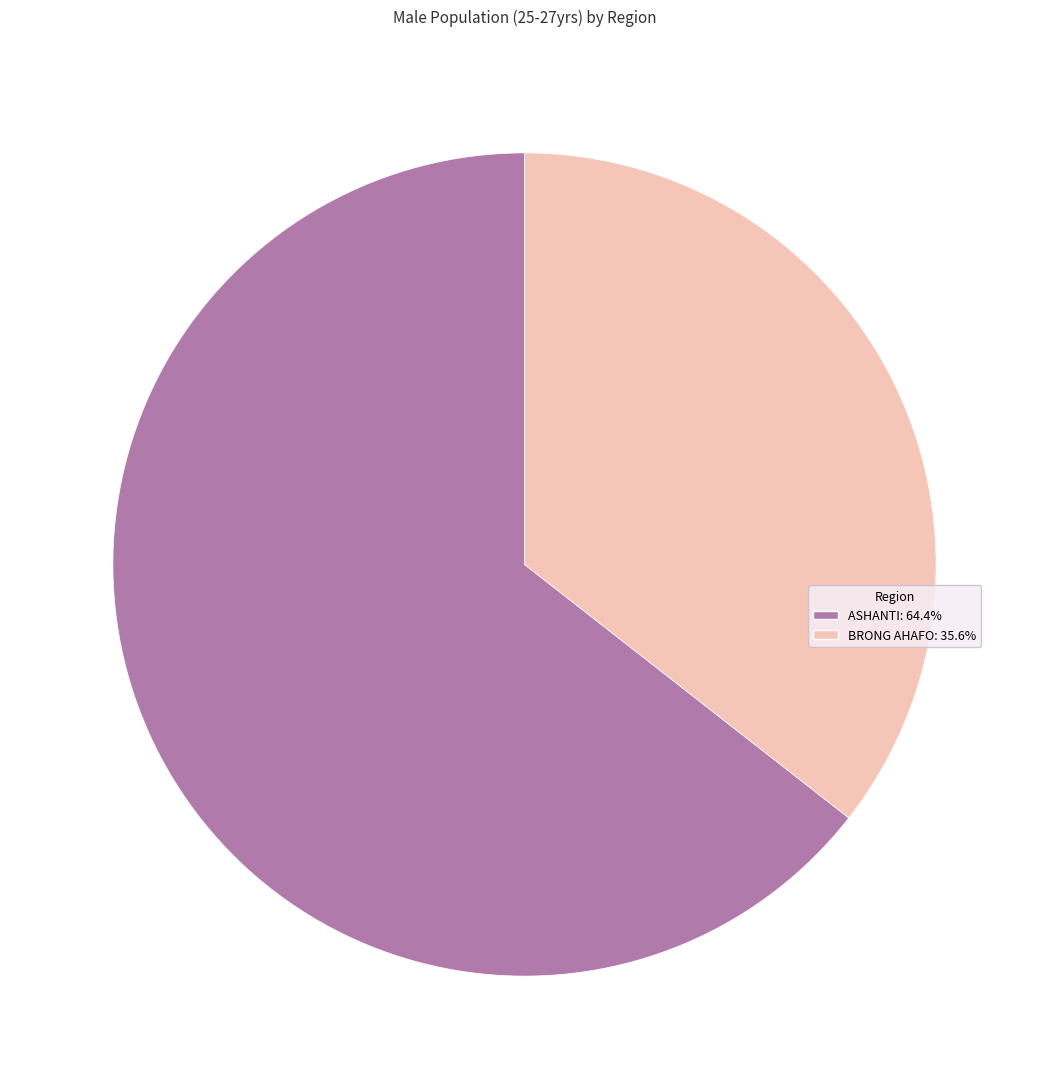

Is there a majority slice in this chart?

Yes